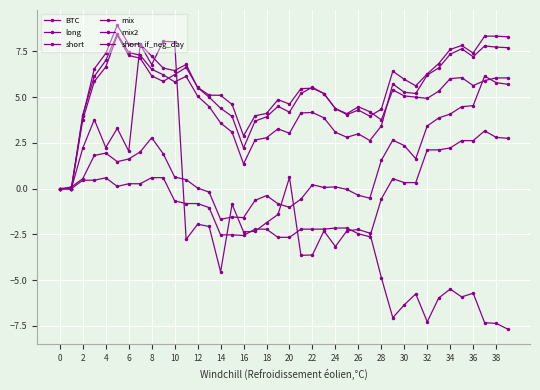

Does the chart have visible grid lines?

Yes